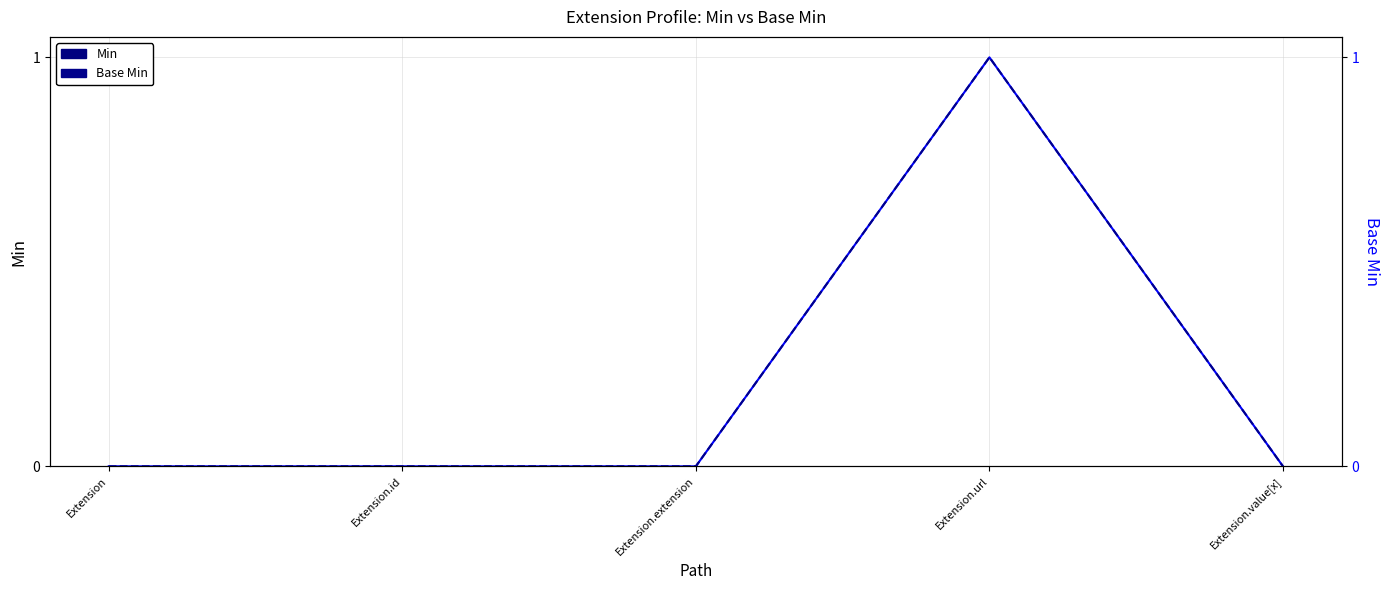

What are all the series names shown in the legend?

Min, Base Min